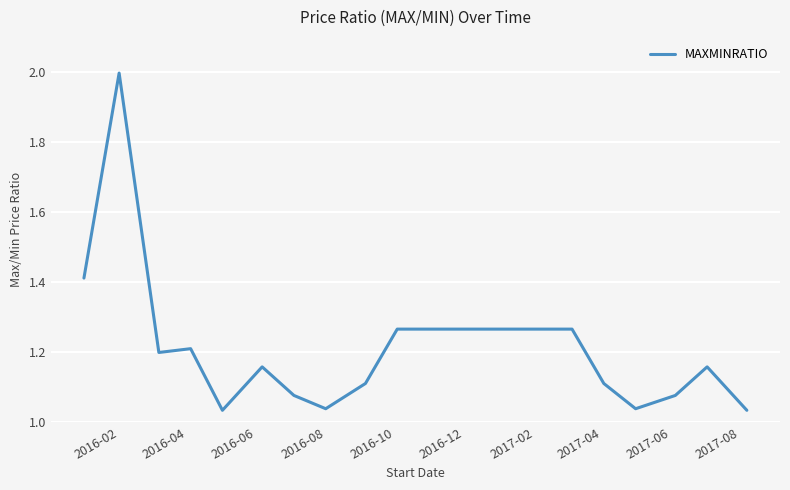

What is the maximum value shown in the chart?

2.0